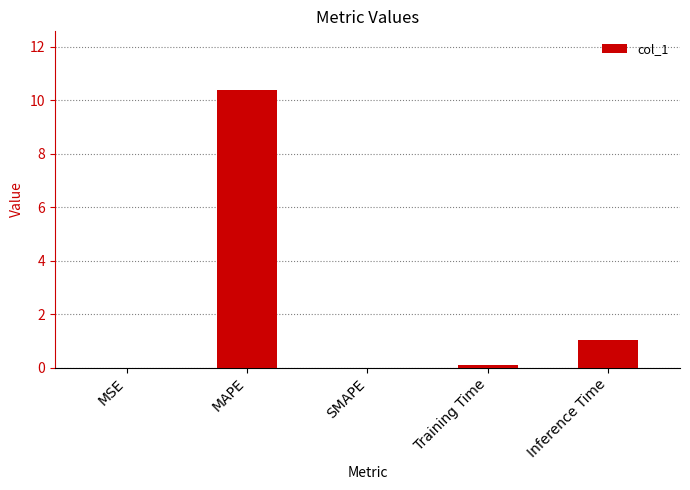

Between Inference Time and MAPE, which is larger?

MAPE